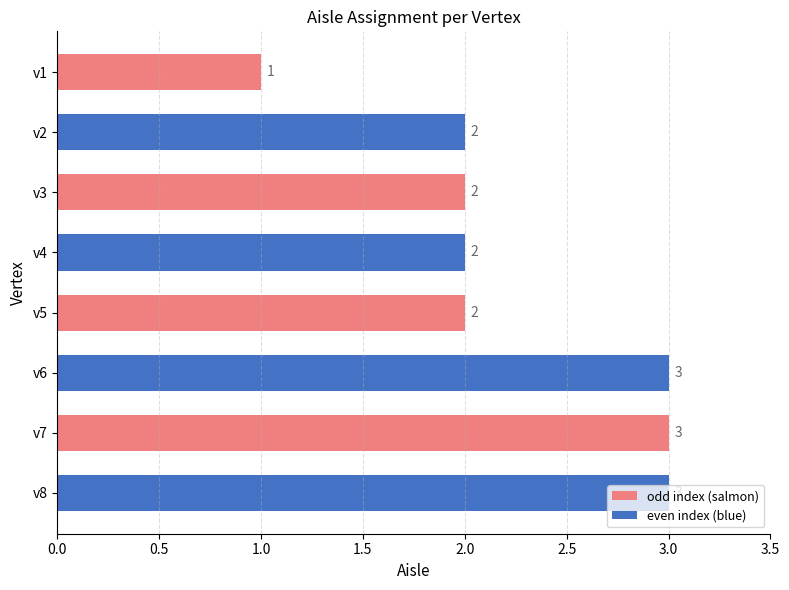

How many bars are there in total?

8